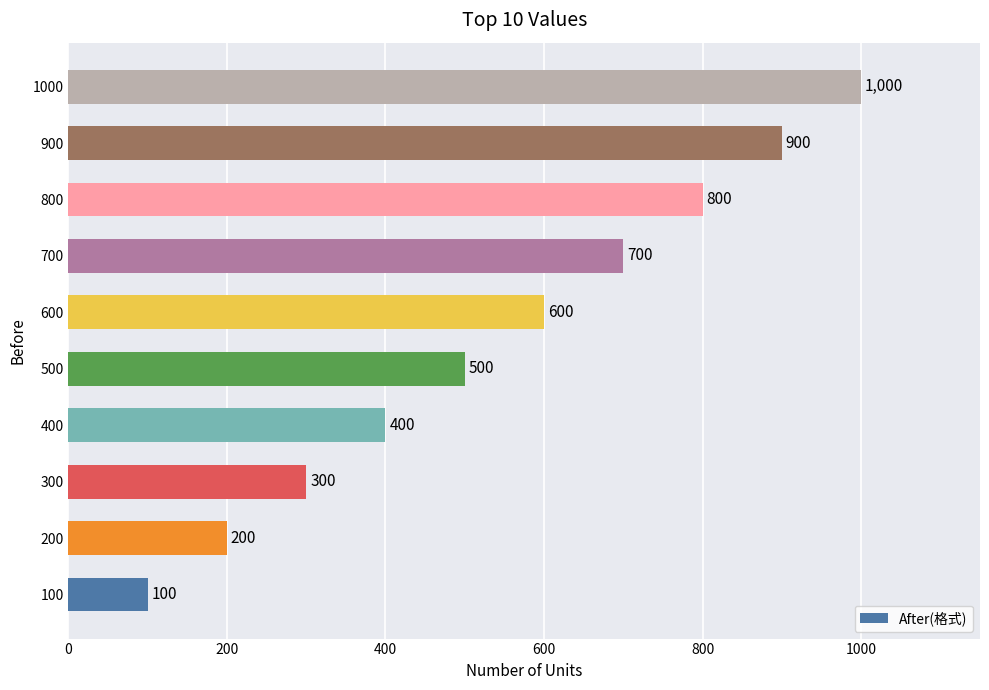

What is the difference between the maximum and minimum values?

900